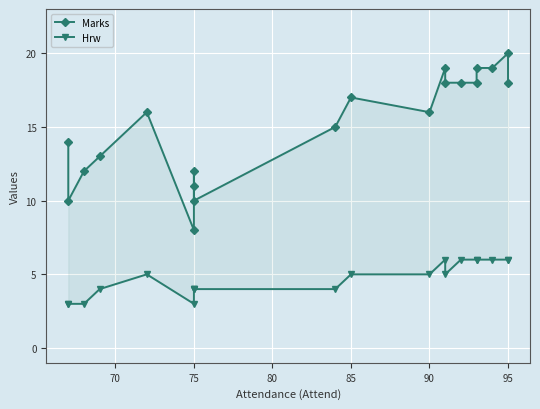

True or false: Marks and Hrw intersect in this chart.

False